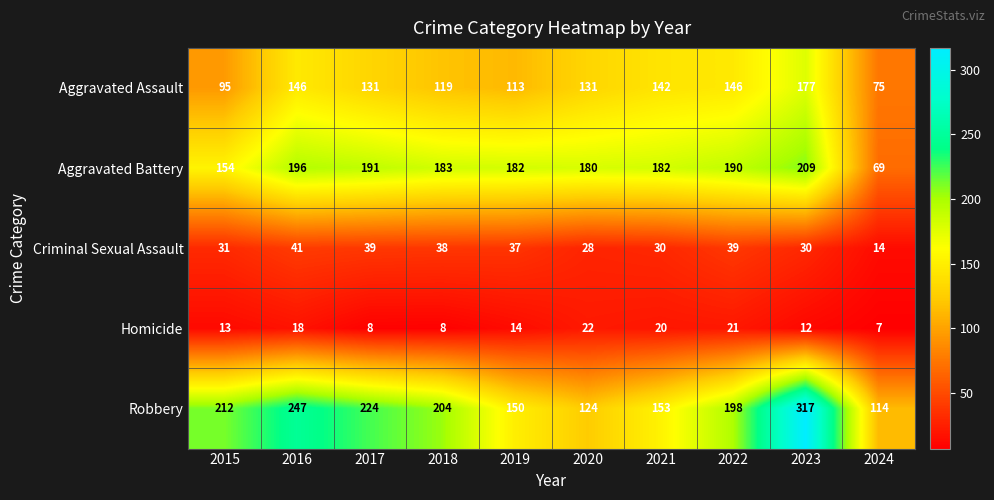

At which category is the sum across all series the highest?

2023